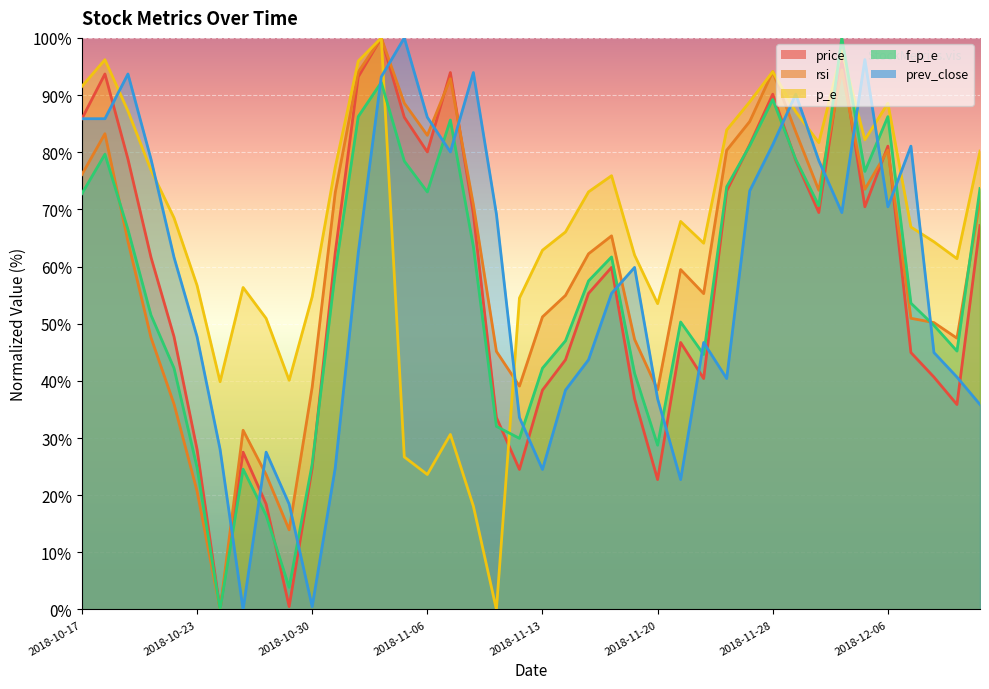

What is the maximum value shown in the chart?

100.0